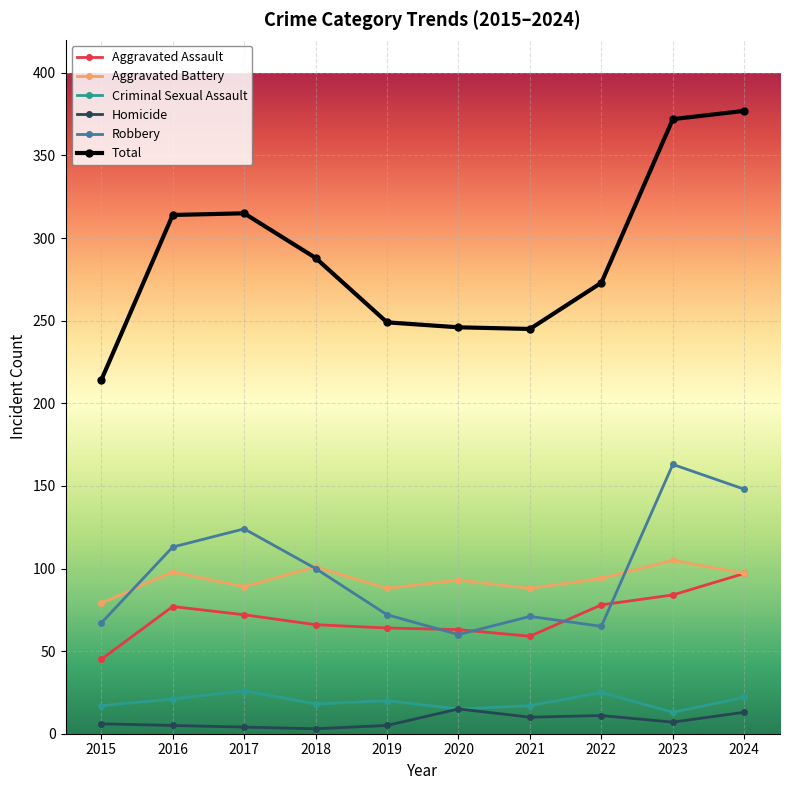

Which series changed the most between 2019 and 2024?

Total